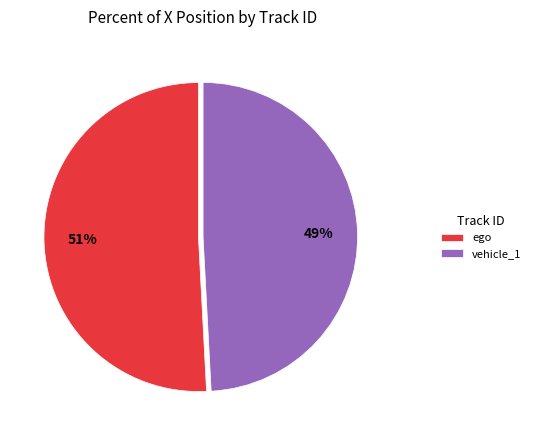

How many segments does this pie chart have?

2